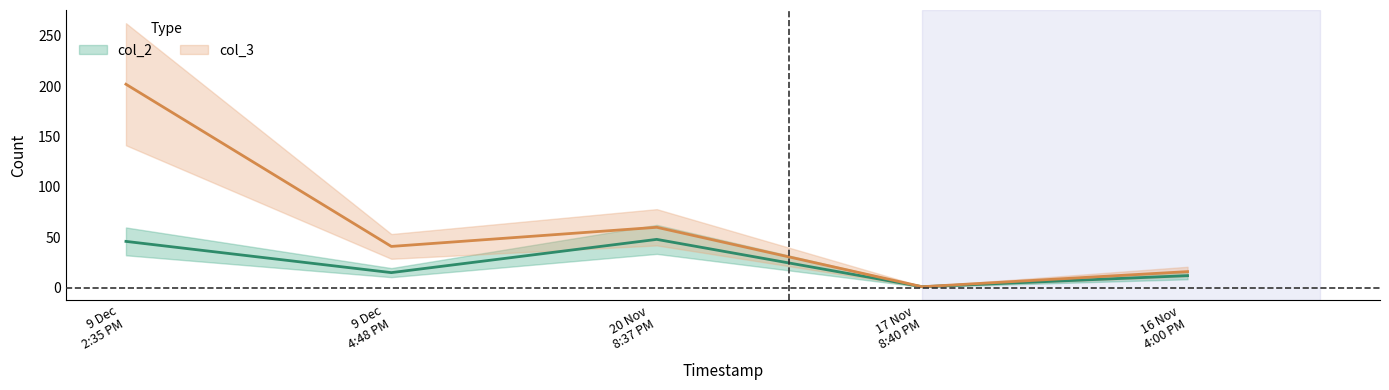

How many lines are shown in the chart?

2